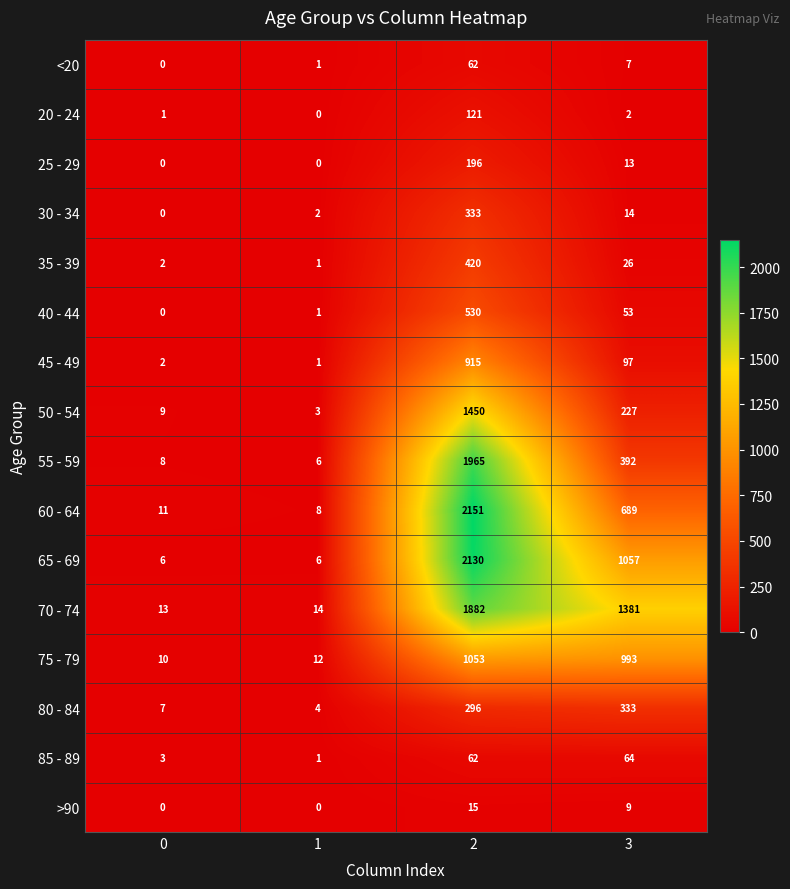

True or false: 45 - 49 has a value of 0 at 1.

False